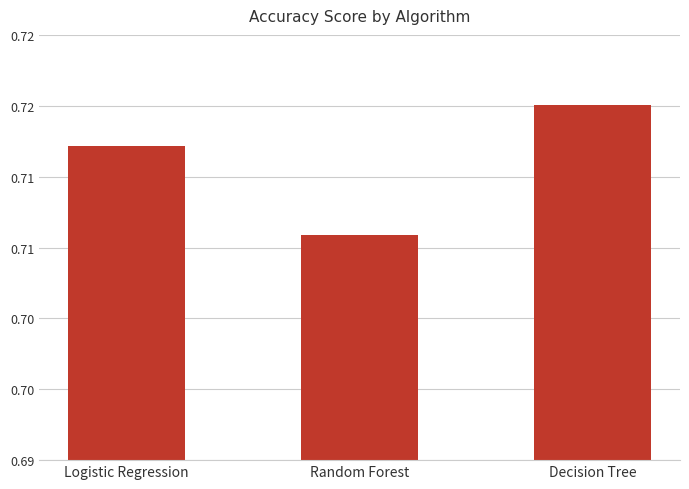

Does the chart contain any negative values?

No